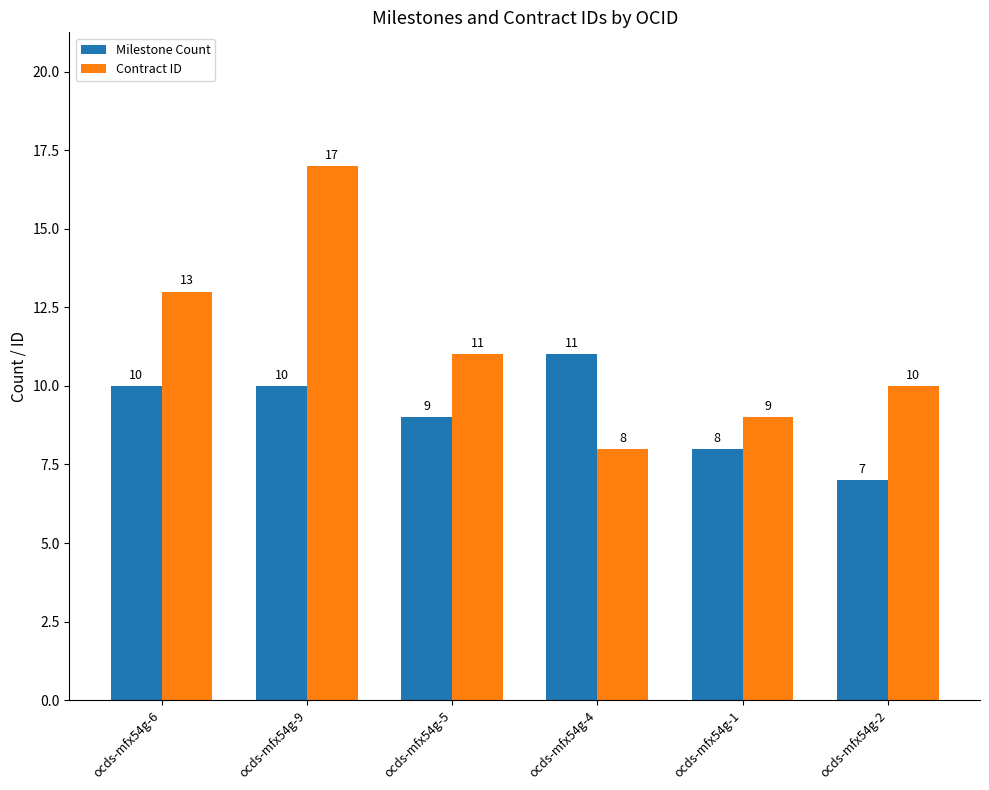

What is the difference between the maximum and second lowest values in the Milestone Count series?

3